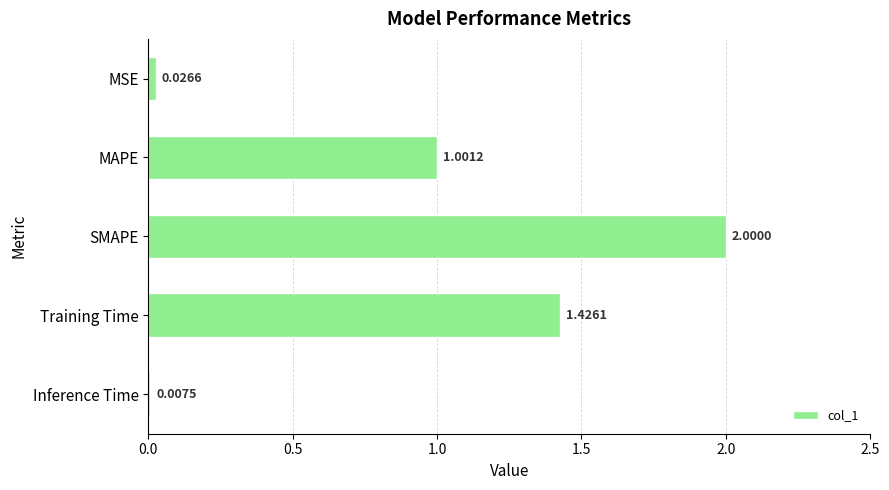

Are the bars horizontal?

Yes